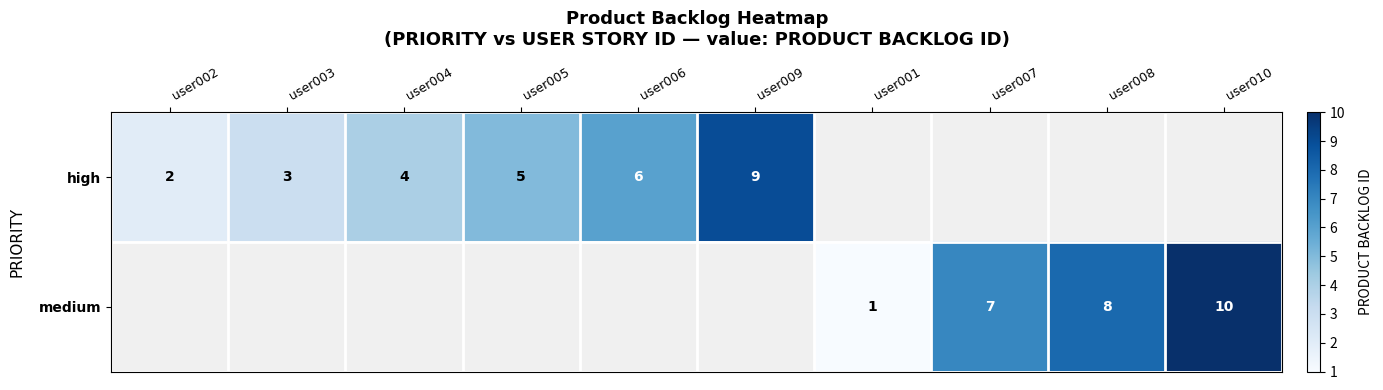

Is the value of medium at user008 greater than the value of high at user009?

No